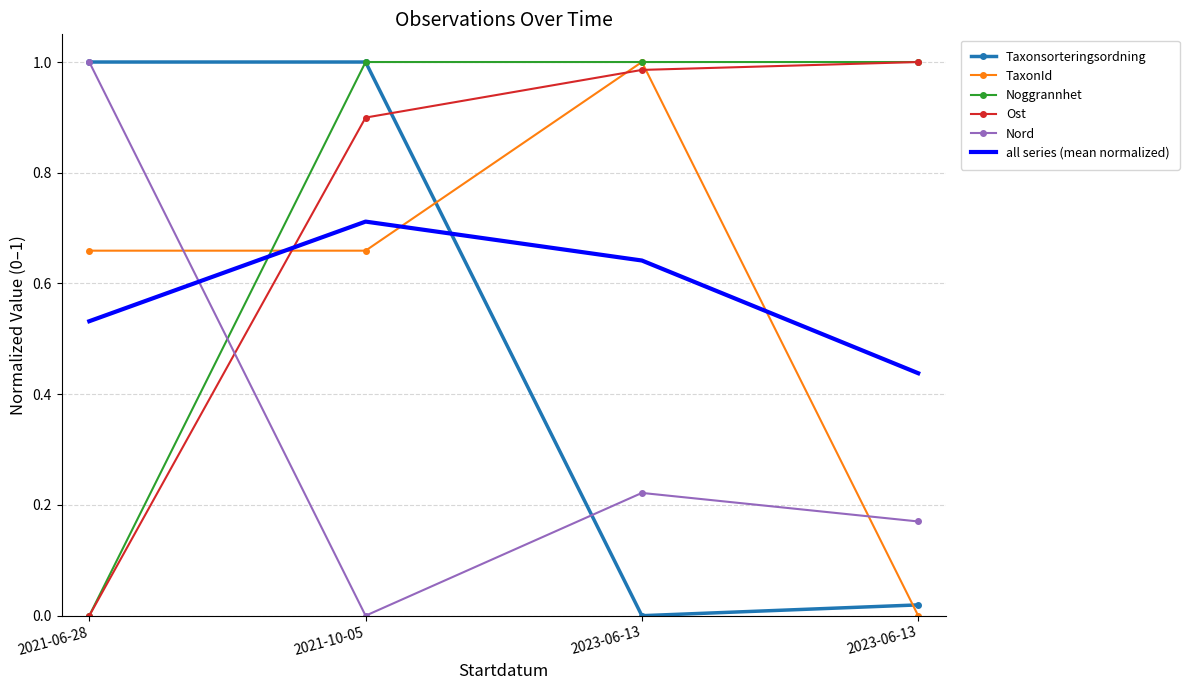

What are all the series names shown in the legend?

Taxonsorteringsordning, TaxonId, Noggrannhet, Ost, Nord, all series (mean normalized)